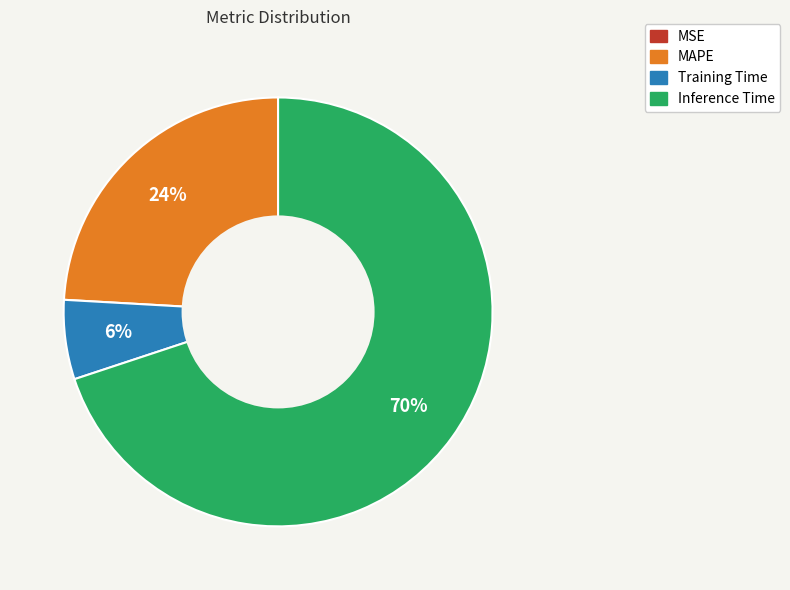

To the nearest percent, what is the average slice percentage?

25%